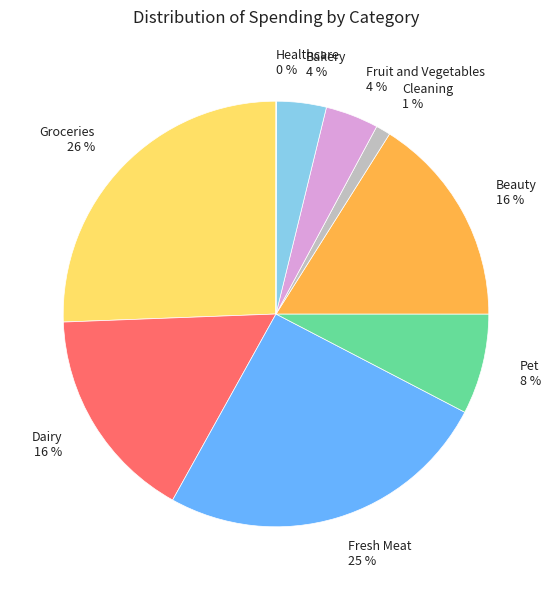

To the nearest percent, what portion does Fruit and Vegetables represent?

4%